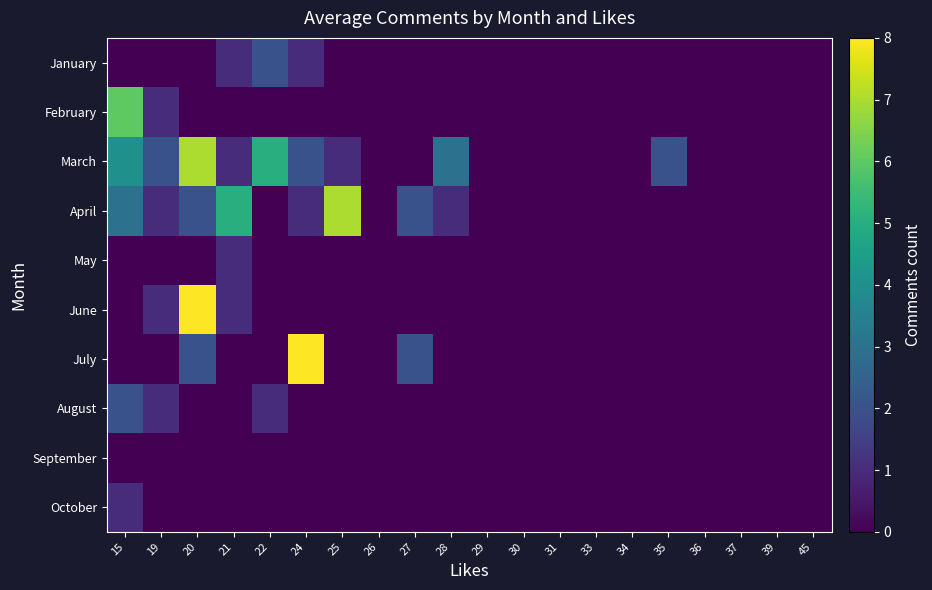

What is the difference between the highest and lowest values at 15?

6